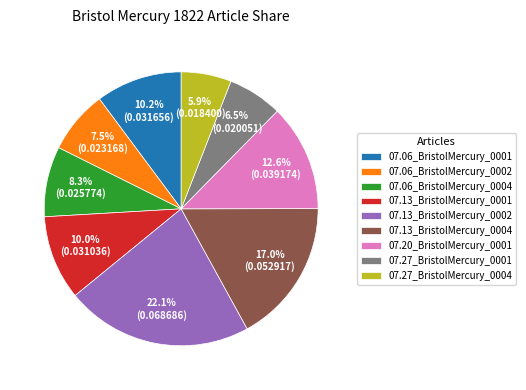

What percentage do 07.27_BristolMercury_0001 and 07.20_BristolMercury_0001 together represent?

19.1%